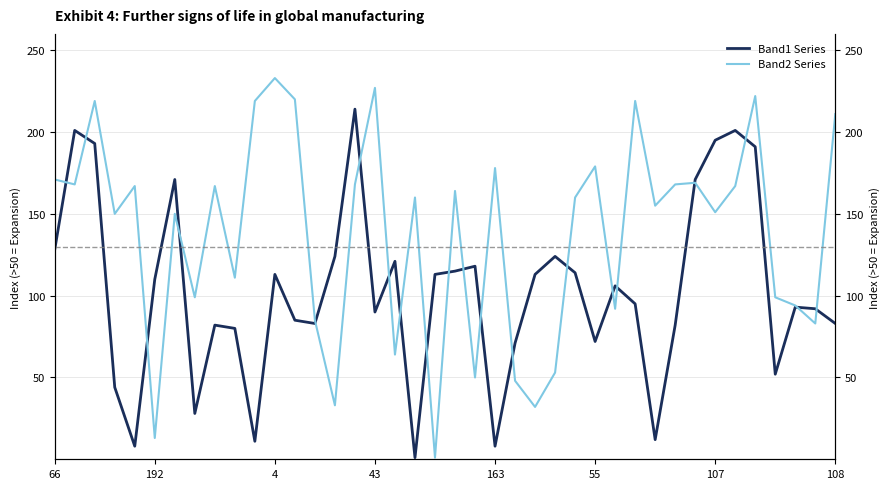

What is the difference between the maximum and minimum values in the Band2 Series series?

232